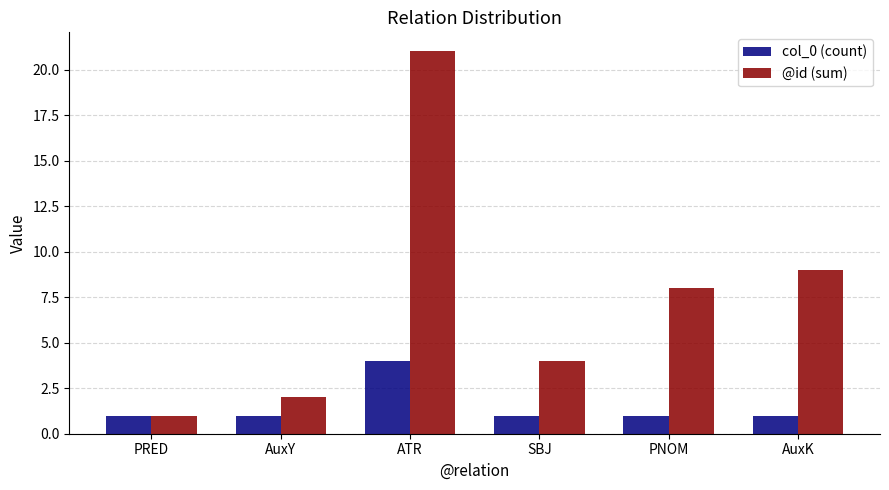

Rank the series at AuxY from lowest to highest value.

col_0 (count), @id (sum)